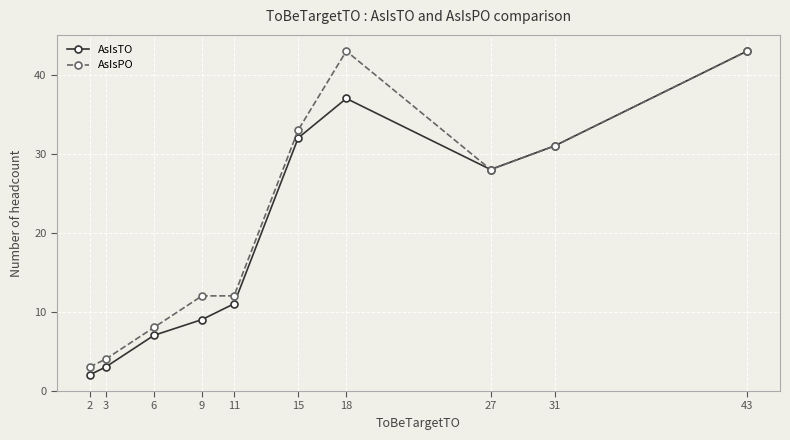

Rank the categories by AsIsTO value from highest to lowest.

43, 18, 15, 31, 27, 11, 9, 6, 3, 2